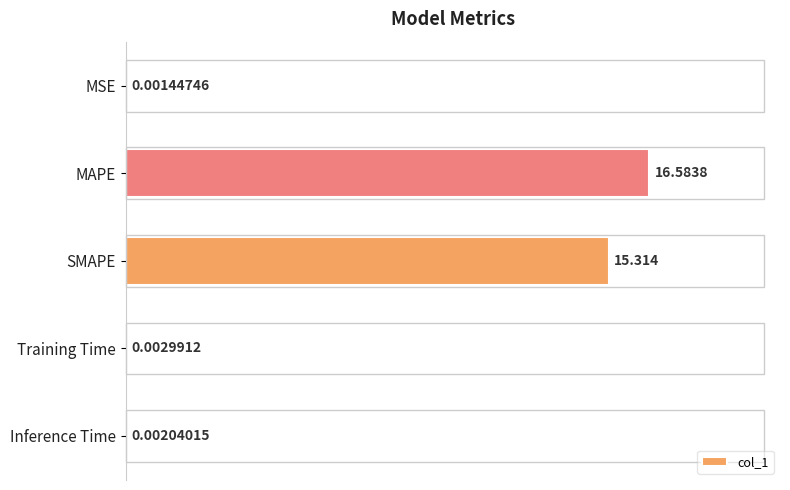

Between Inference Time and MAPE, which is larger?

MAPE